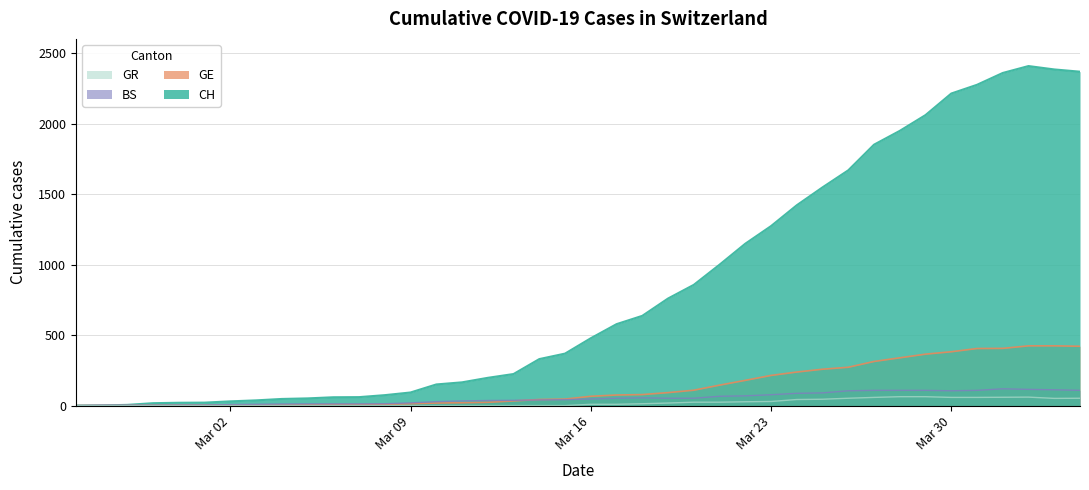

At 2020-03-11, list the series in order from largest to smallest.

CH, BS, GE, GR